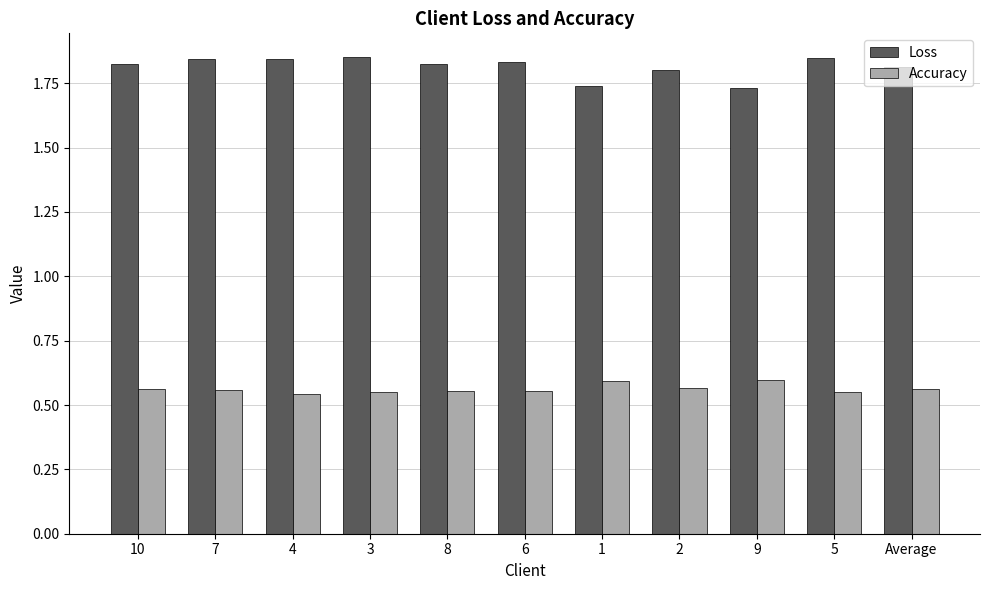

How many bars are there in total?

22